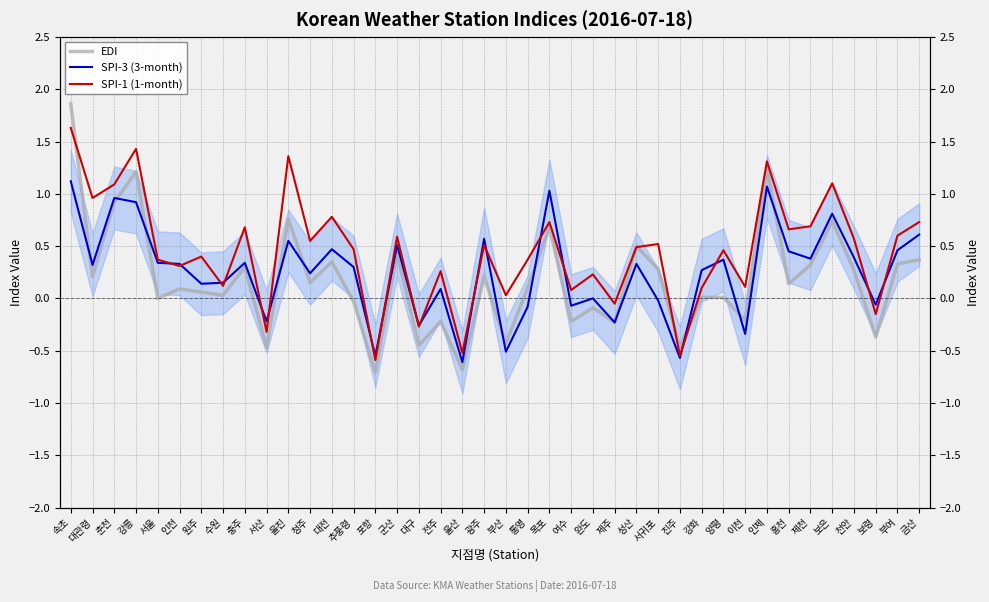

Which series has the largest total across all categories?

SPI-1 (1-month)